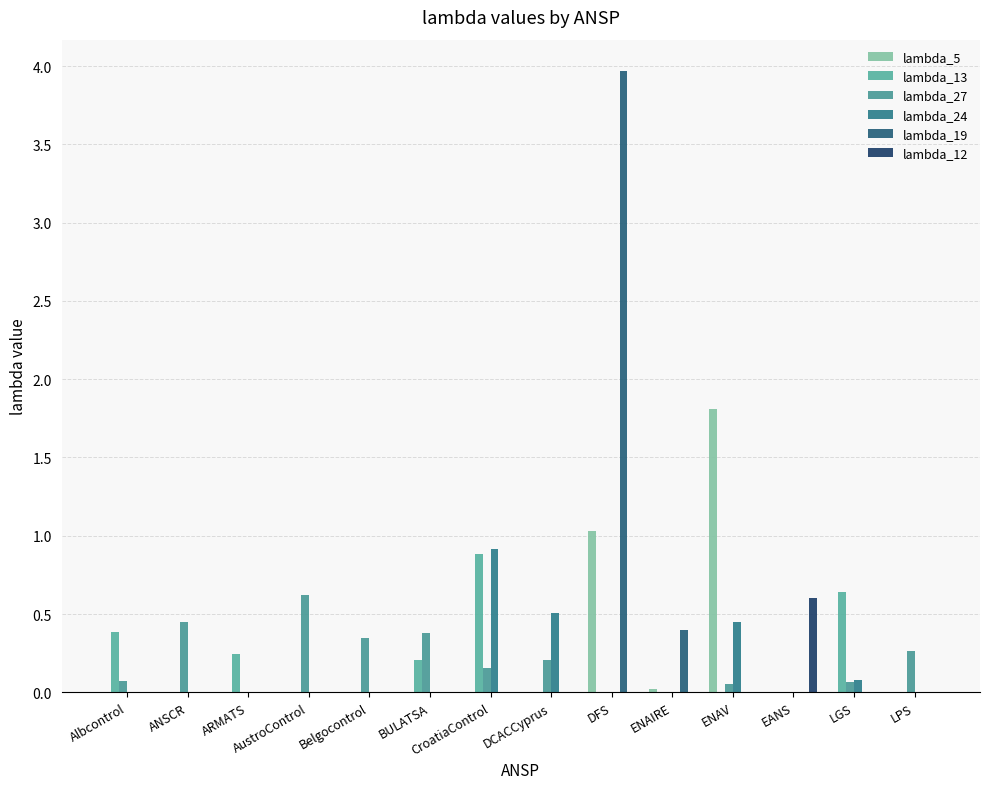

Is it true that lambda_5 equals 0.0 at LGS?

True